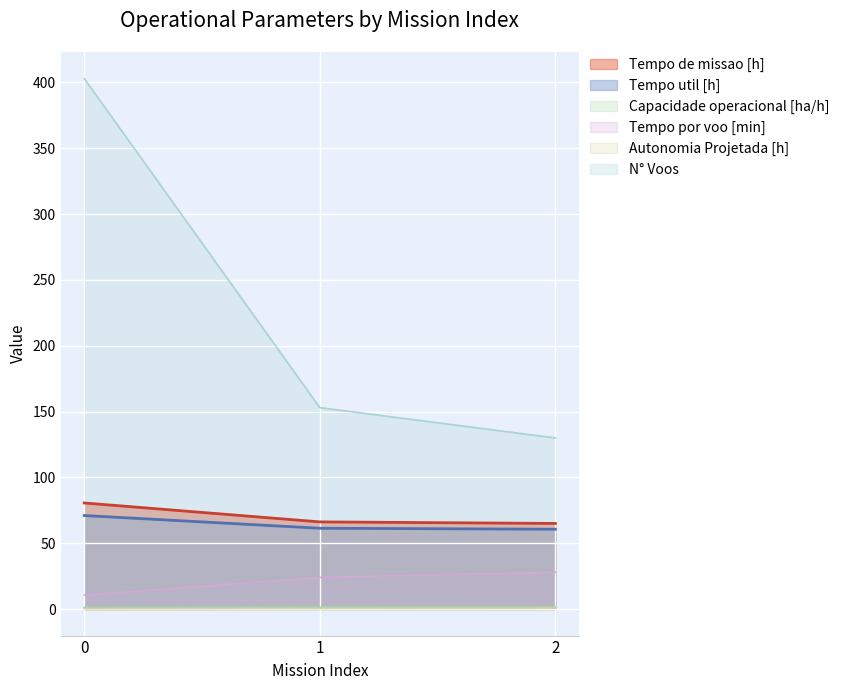

Is the value of Tempo util [h] at 0 greater than the value of Tempo de missao [h] at 0?

No